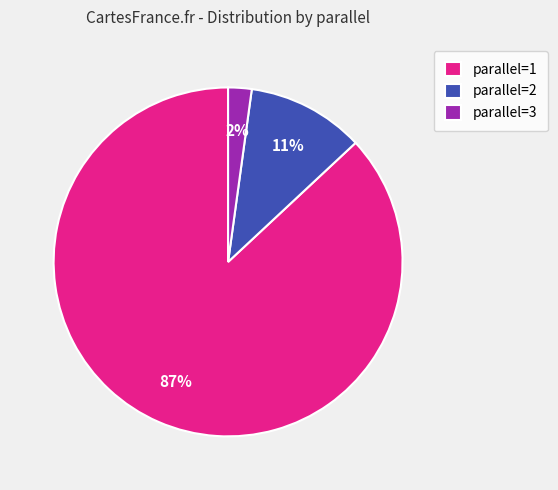

To the nearest percent, what is the average slice percentage?

33%